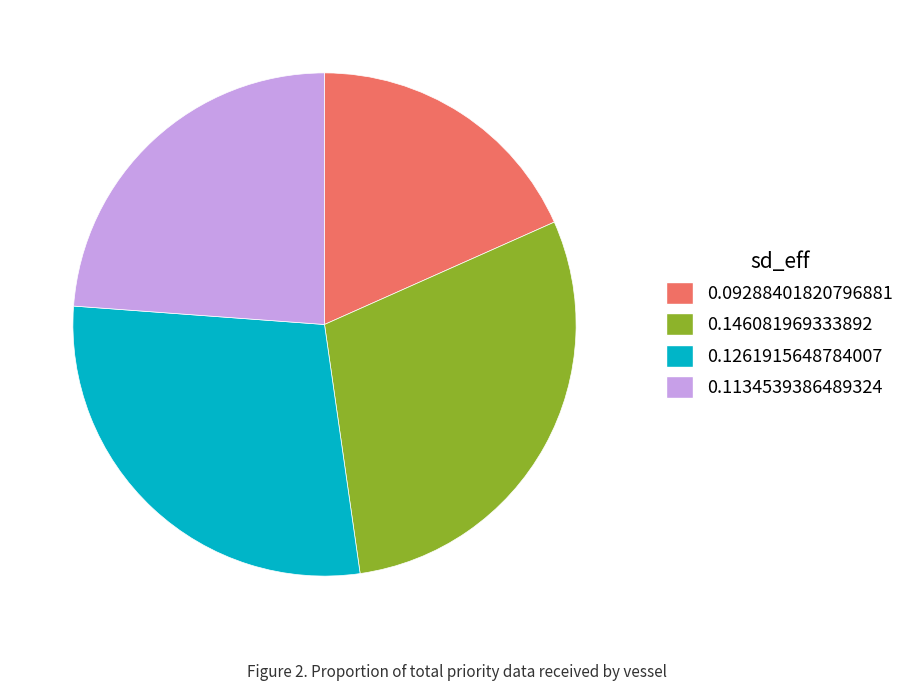

How many slices are in this pie chart?

4